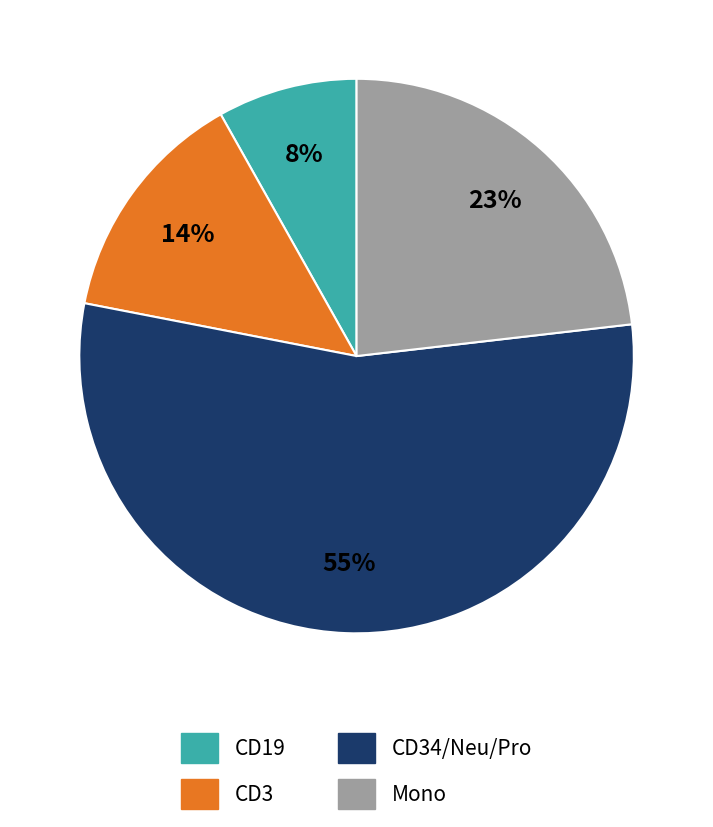

Is there any slice that represents more than half of the pie?

Yes